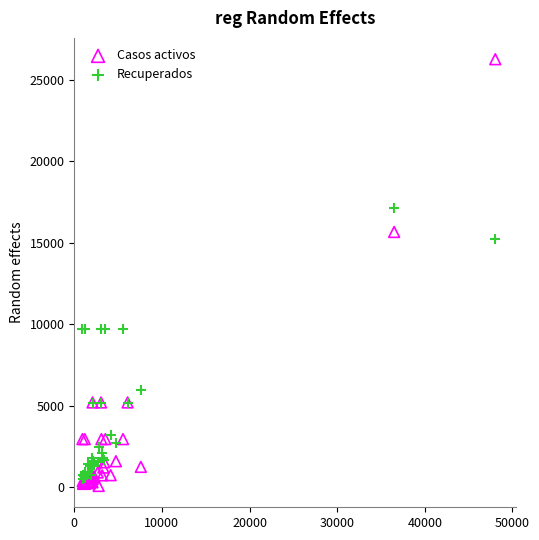

Across all series, what Y value is closest to 13159?

15233